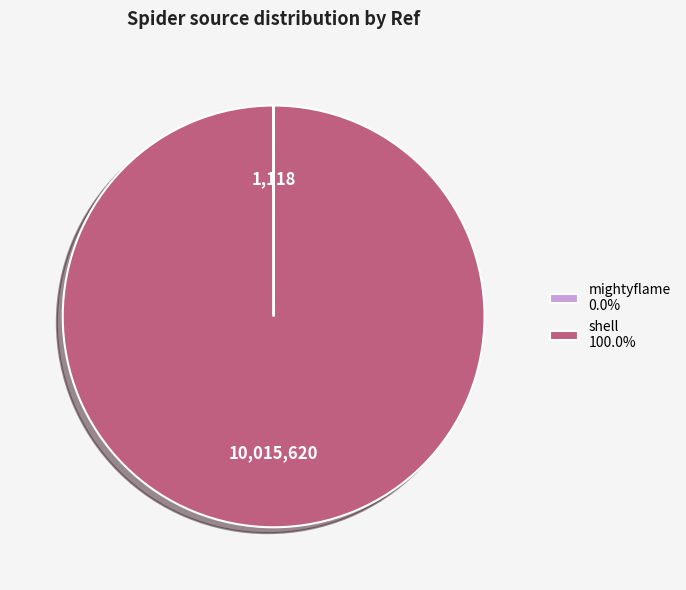

Does any single category account for the majority?

Yes